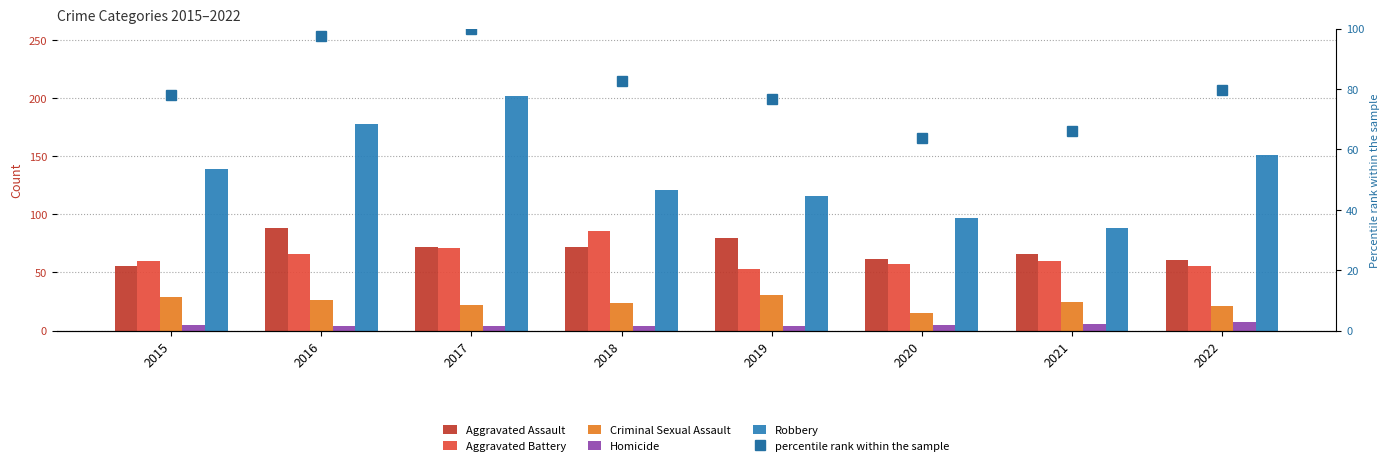

Which series changed the most between 2017 and 2020?

Robbery